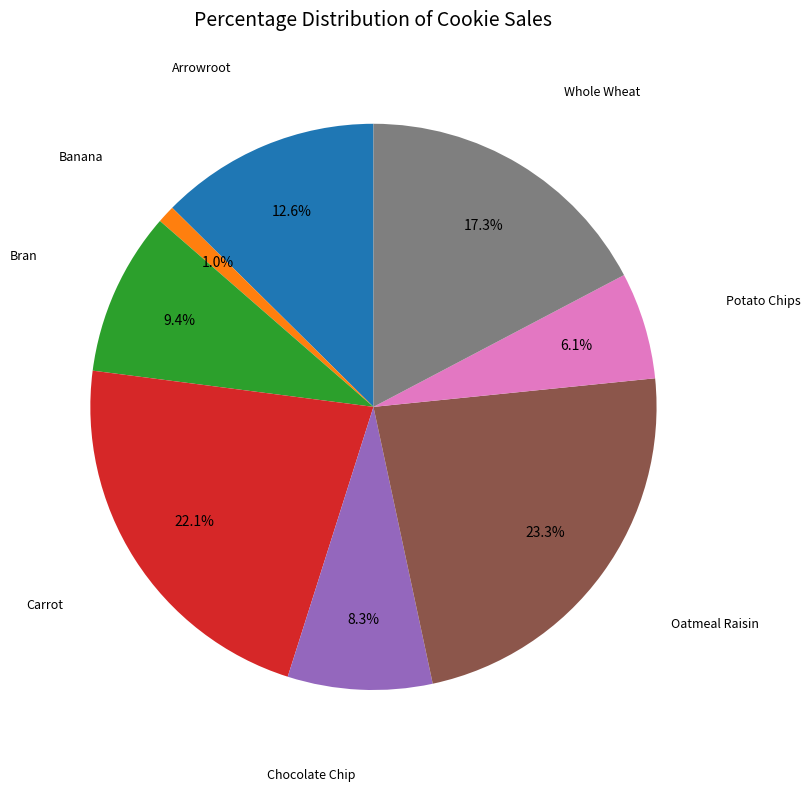

Is there a majority slice in this chart?

No